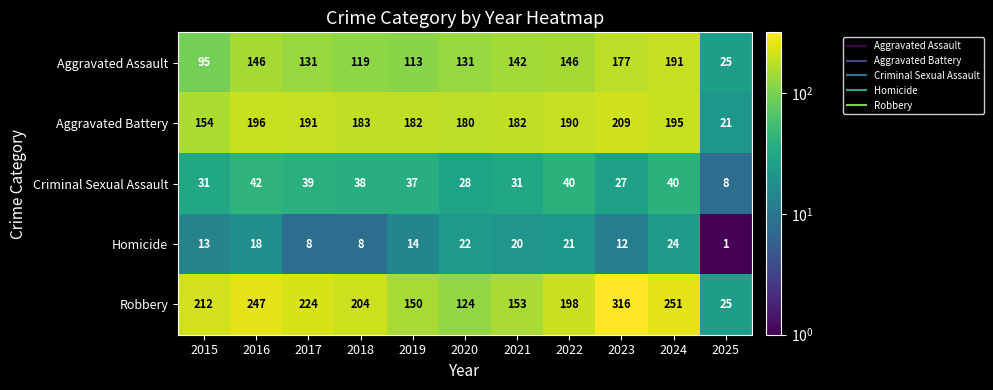

Between 2016 and 2019, which series saw the biggest shift?

Robbery